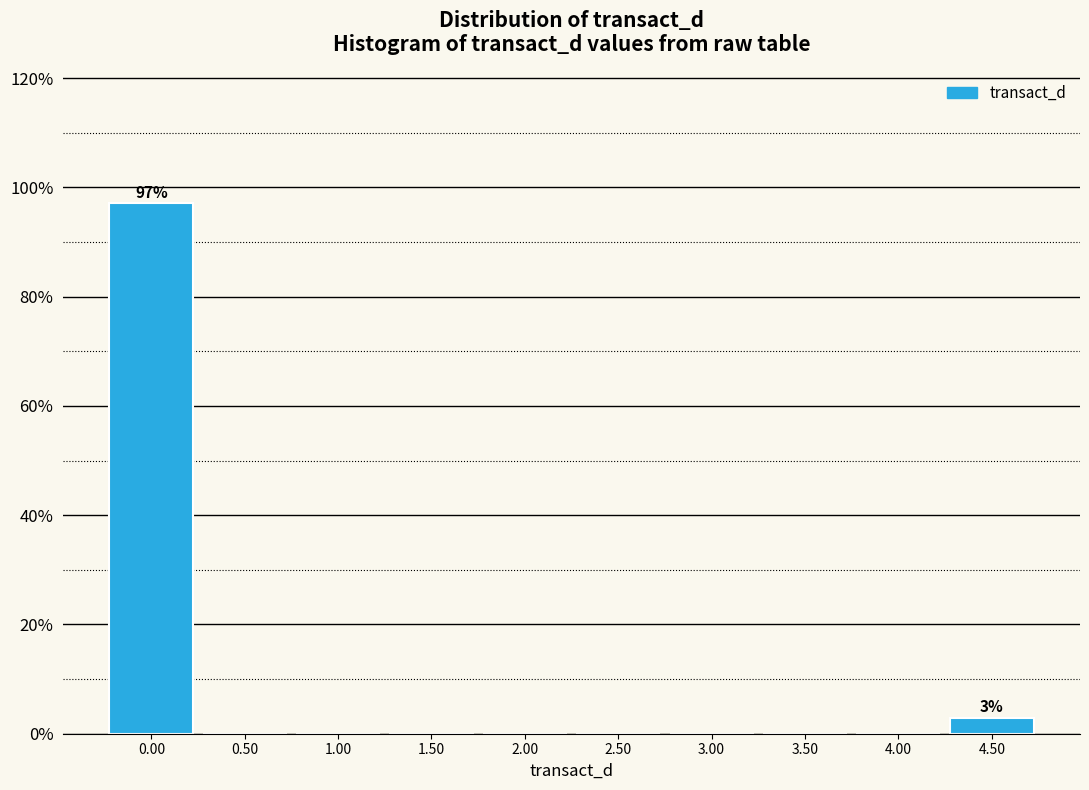

Which range on the x-axis has the tallest bar?

-0.25 to 0.25